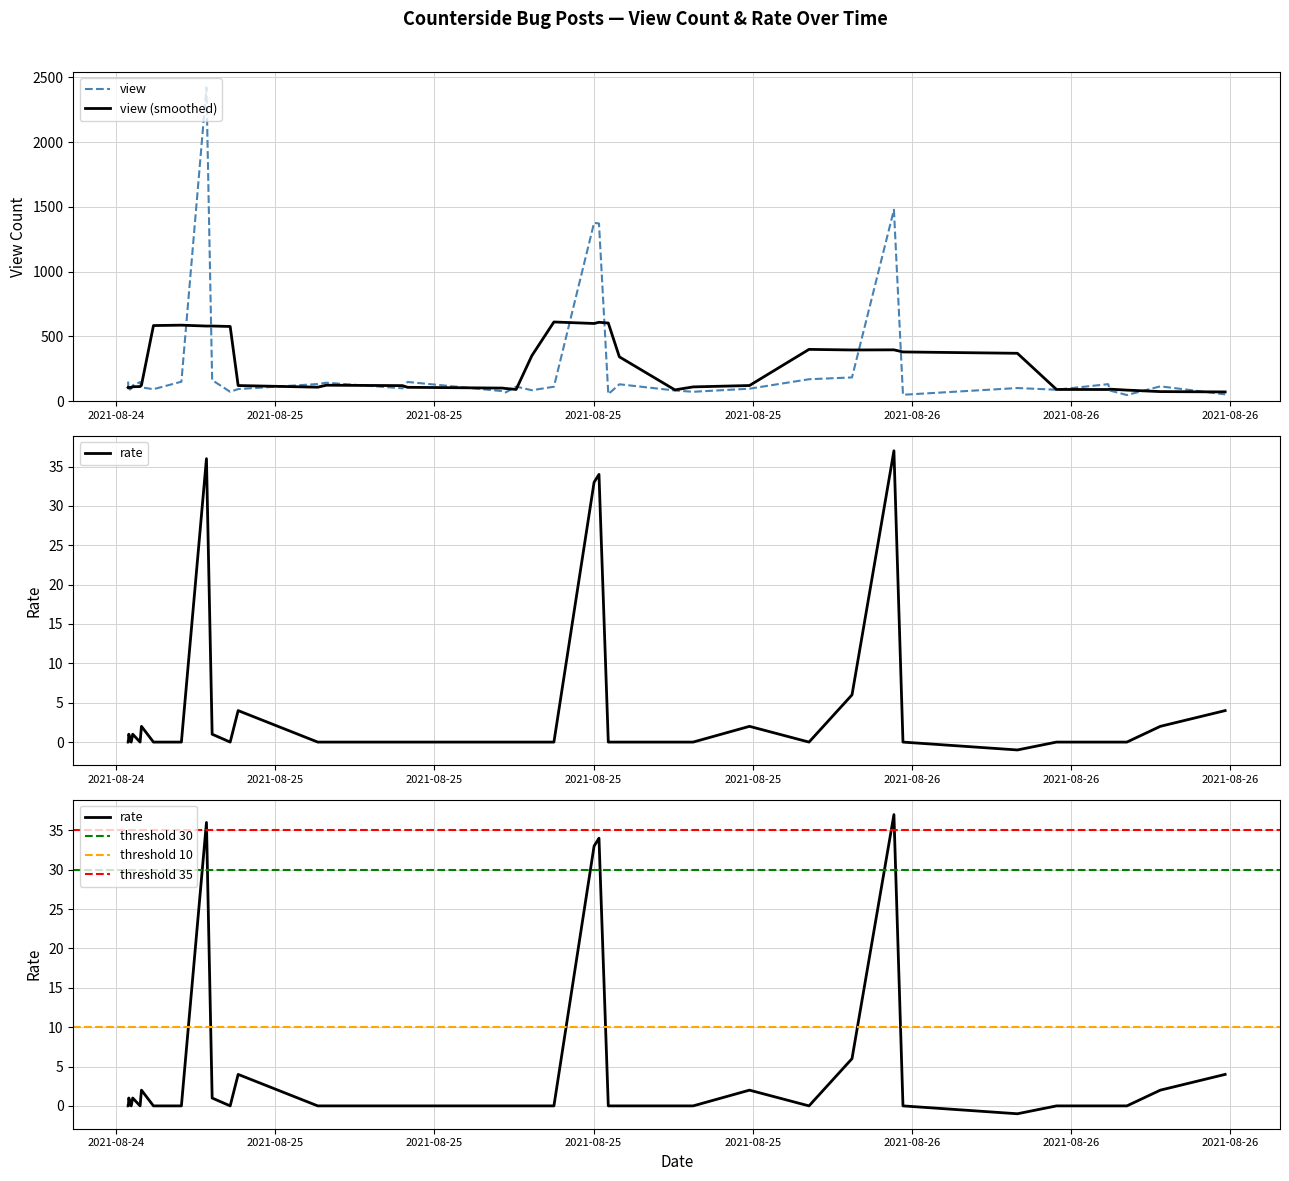

How many interior local valleys does the rate series have?

5